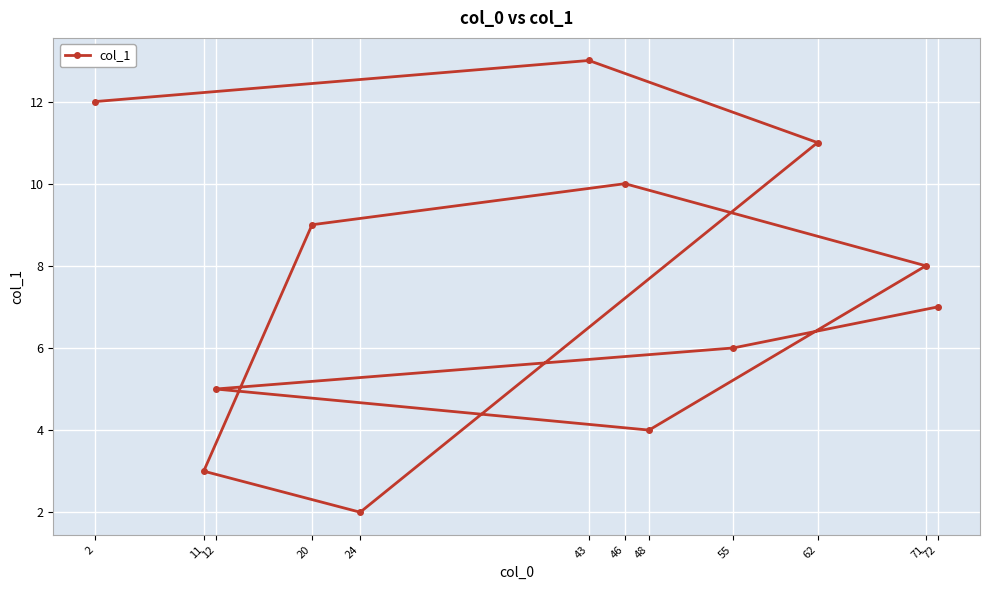

Where is the data nearest to the value 7?

72